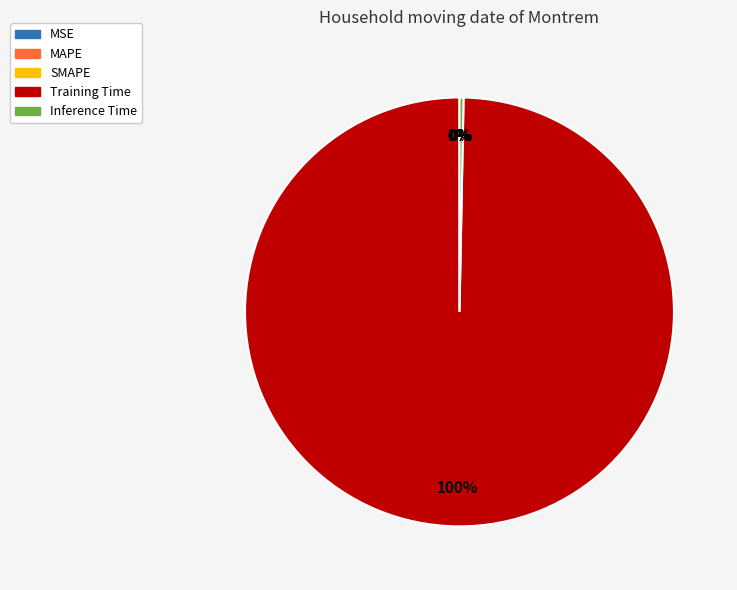

To the nearest percent, what is the difference between the largest and smallest slice percentages?

100%